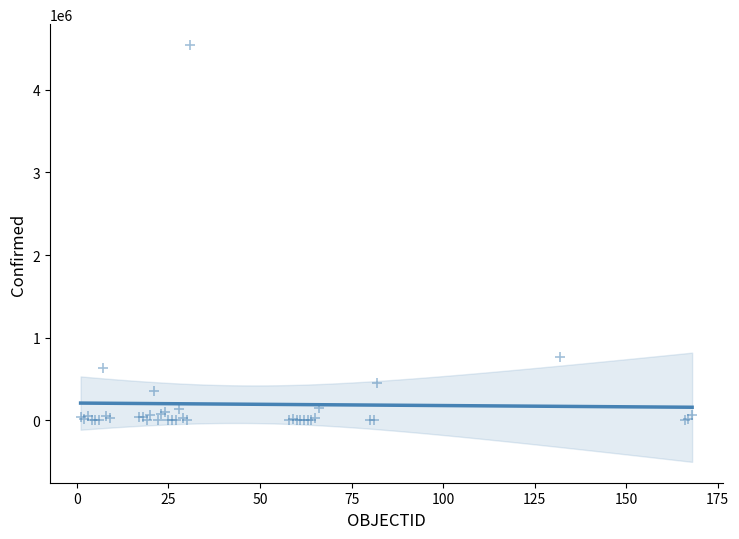

What Y value in the scatter plot is closest to 2272362?

765076